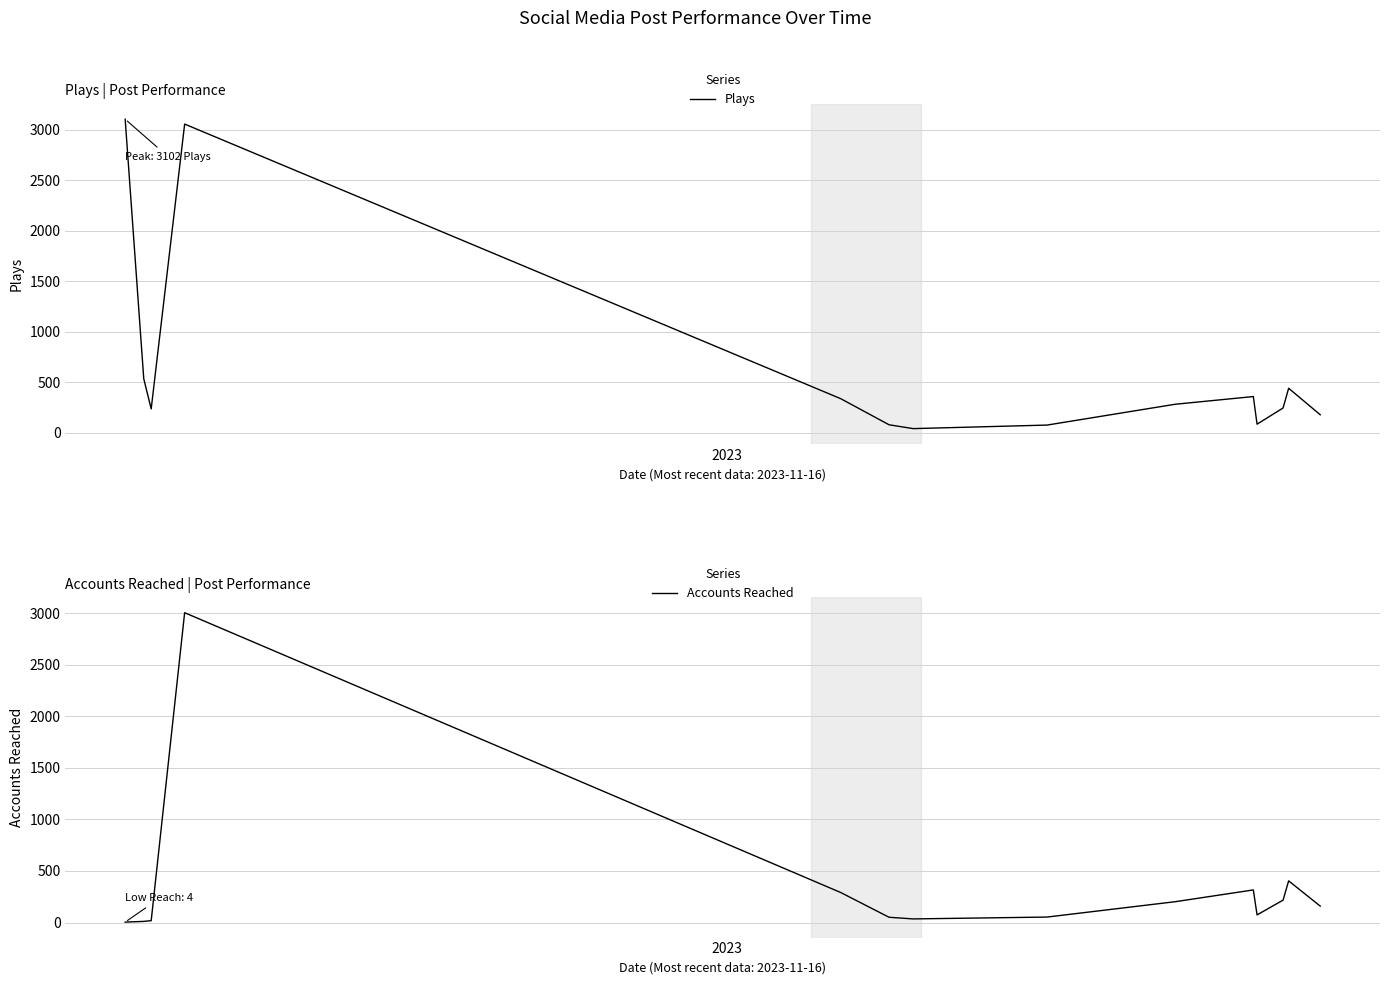

What is the maximum value for Plays?

3102